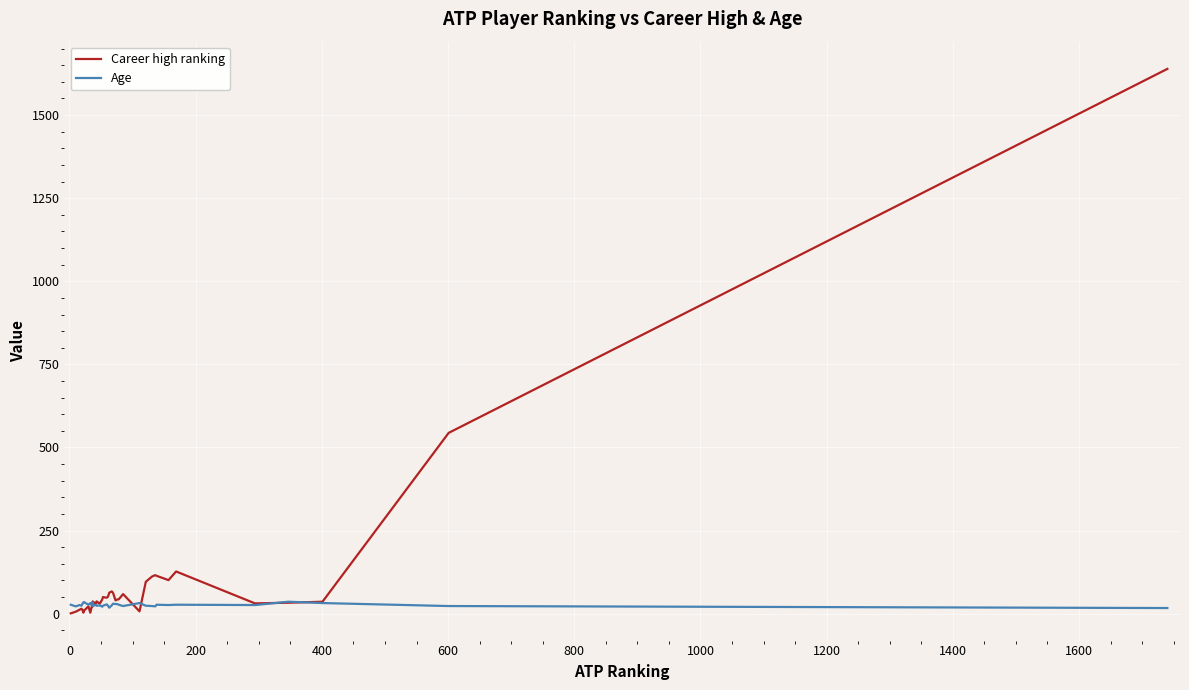

Reading right to left, extract all data points from this chart.

Career high ranking: 1639	544	36	33	31	127	101	114	116	112	96	7	59	43	43	40	63	67	63	51	48	50	43	30	37	31	34	25	22	37	27	3	22	9	3	10	15	12	6	1
Age: 17	23	32	36	26	27	26	27	22	23	24	32	23	27	29	29	30	25	18	24	28	24	21	25	24	26	26	24	34	26	23	32	27	35	34	31	24	26	22	27